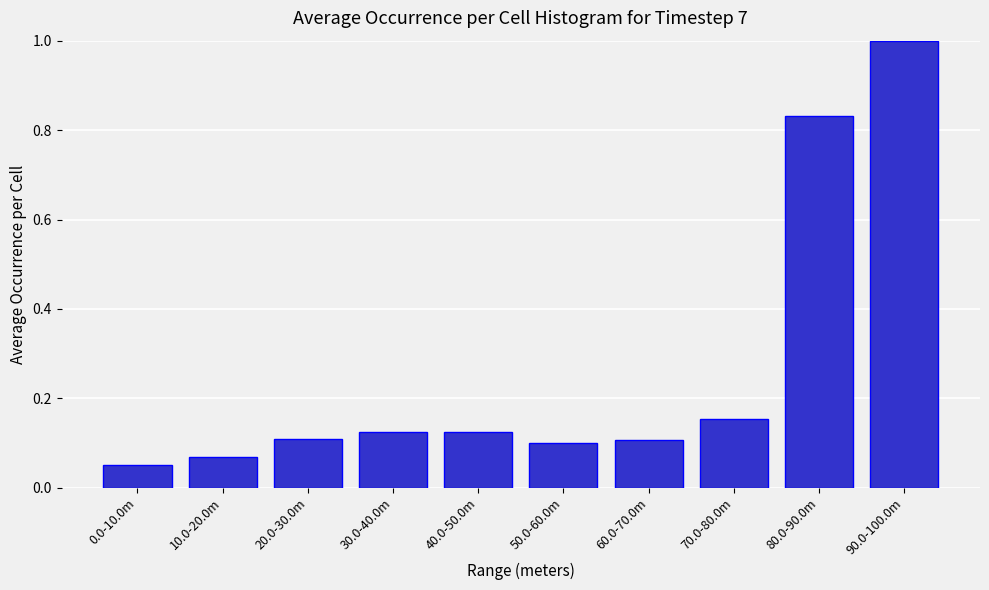

Is it true that the value at 50.0-60.0m is 0.1?

True